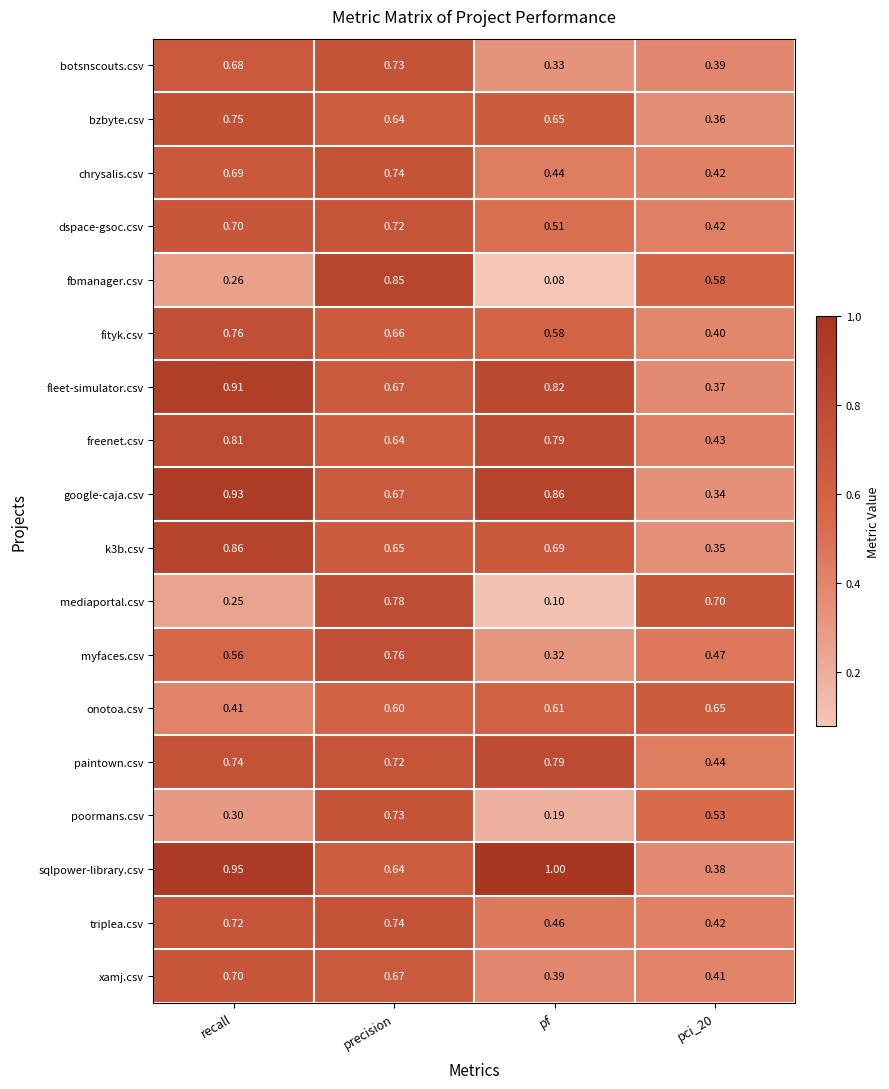

Which series has the largest range (max minus min)?

fbmanager.csv